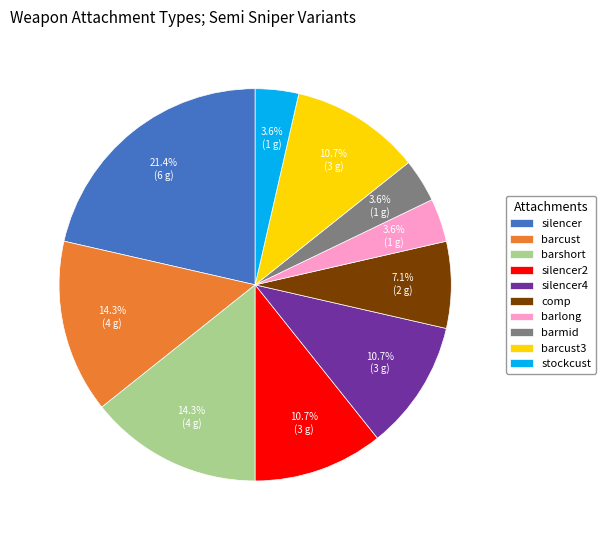

Which has a higher value, silencer or barshort?

silencer